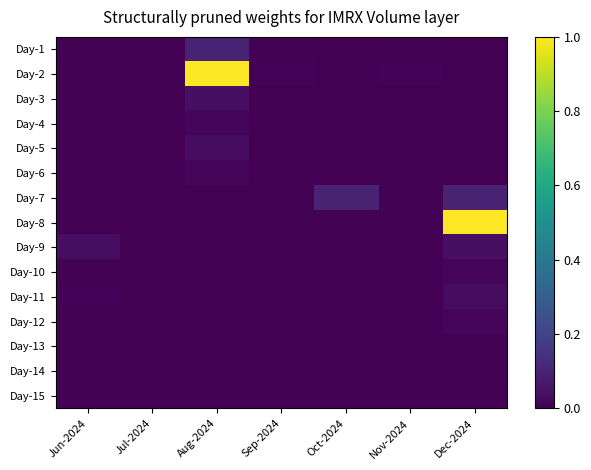

Which category has the lowest value across all series?

Oct-2024